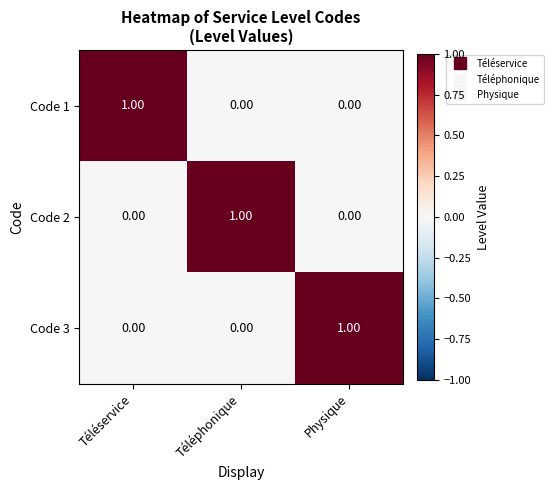

Which category has the highest value in the Code 3 series?

Physique